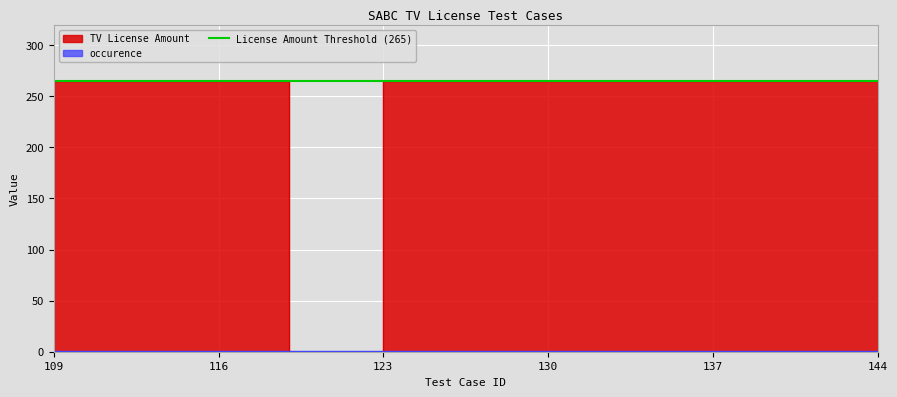

What is the sum of all values?

8480